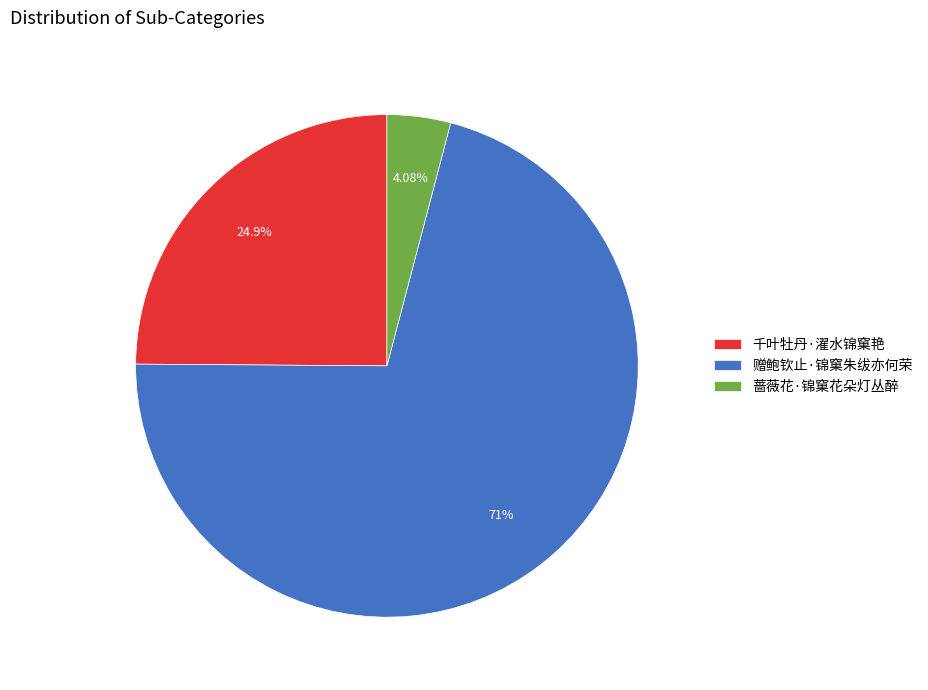

How much of the chart is everything except 赠鲍钦止·锦窠朱绂亦何荣?

29.0%